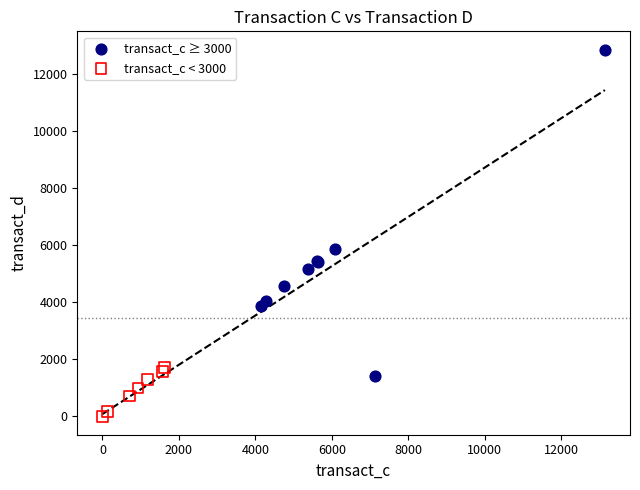

Which series contains the lowest Y value?

transact_c < 3000